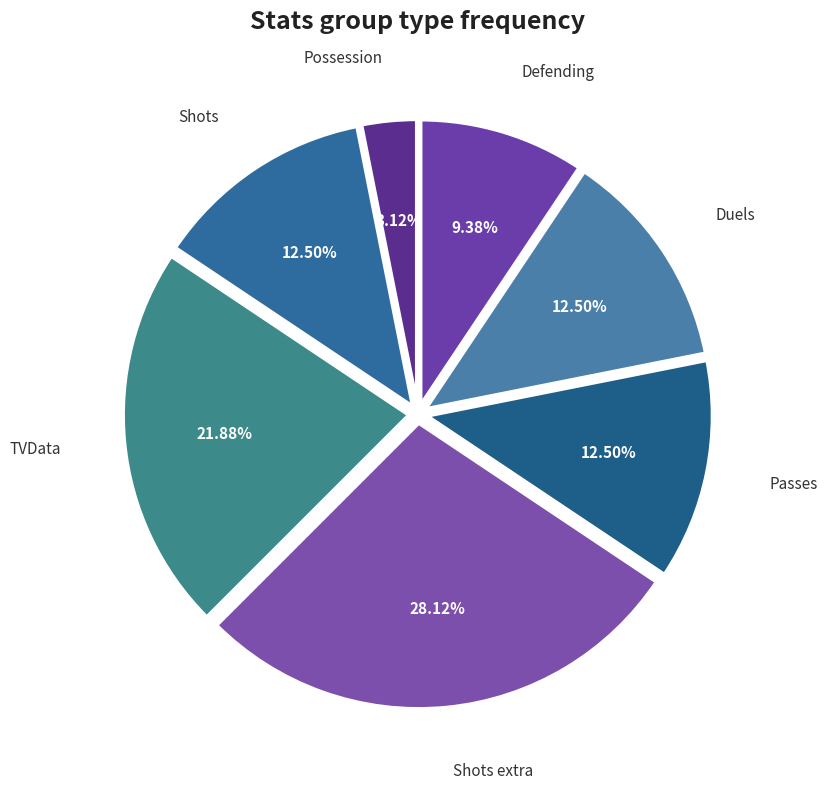

How many segments does this pie chart have?

7